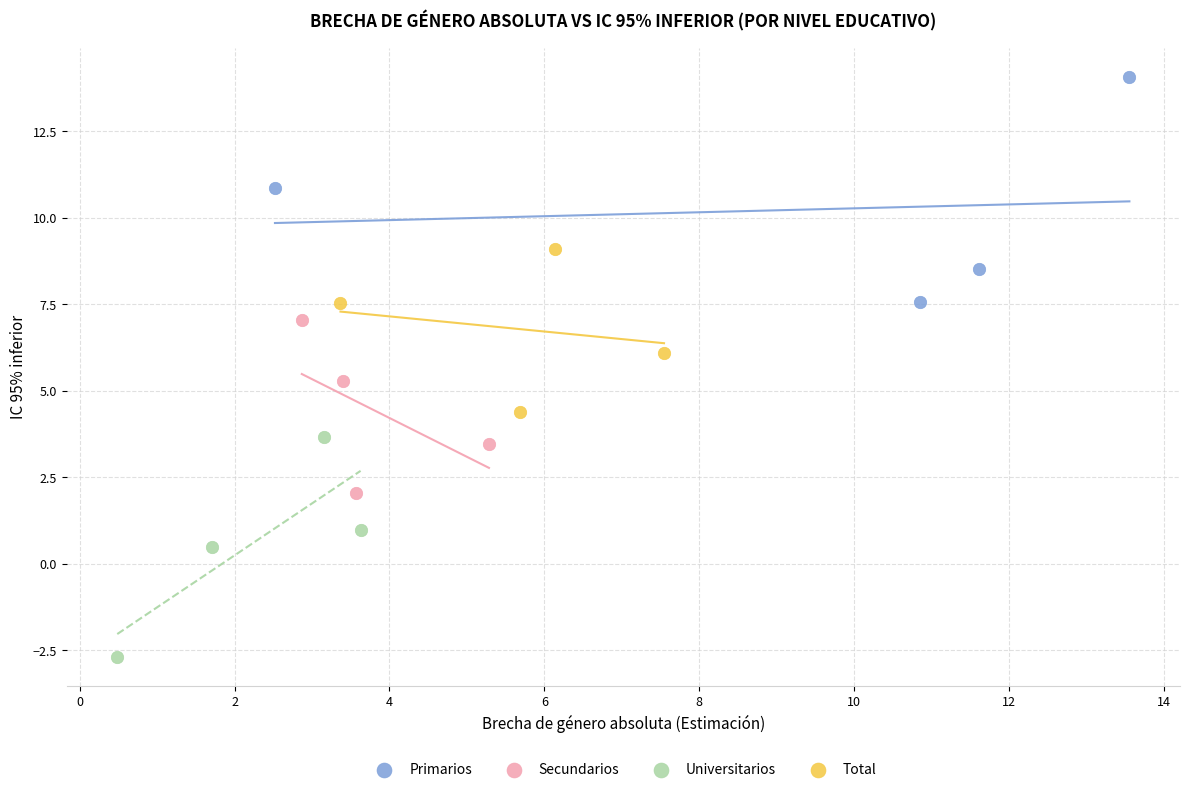

Which series contains the highest Y value?

Primarios